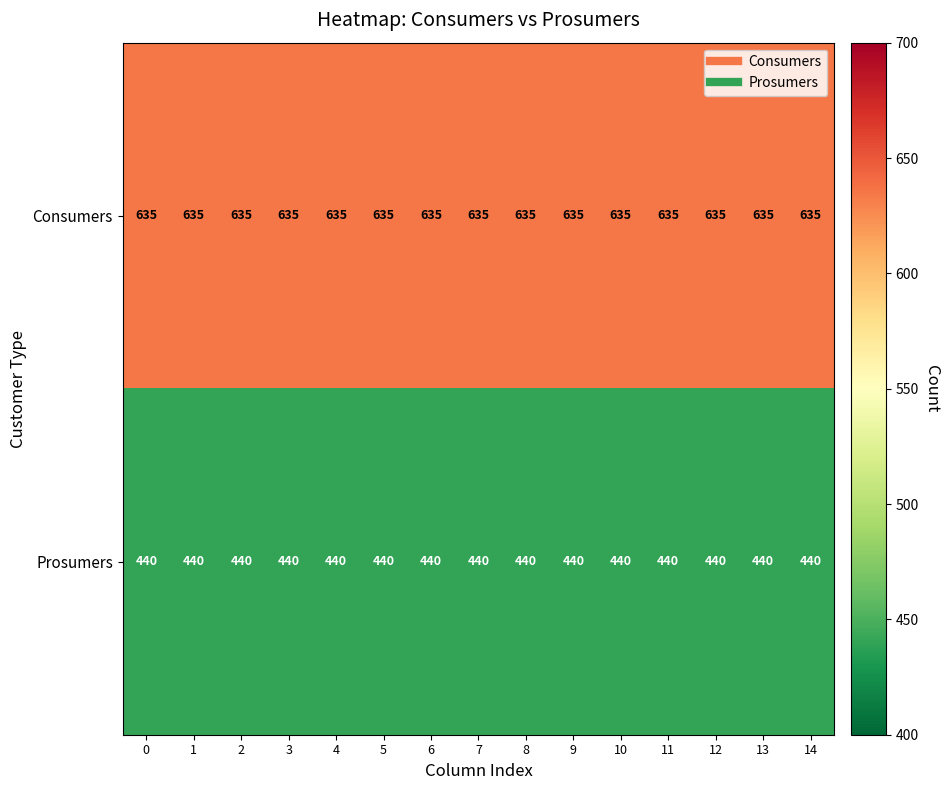

What is the lowest value of the Consumers series?

635